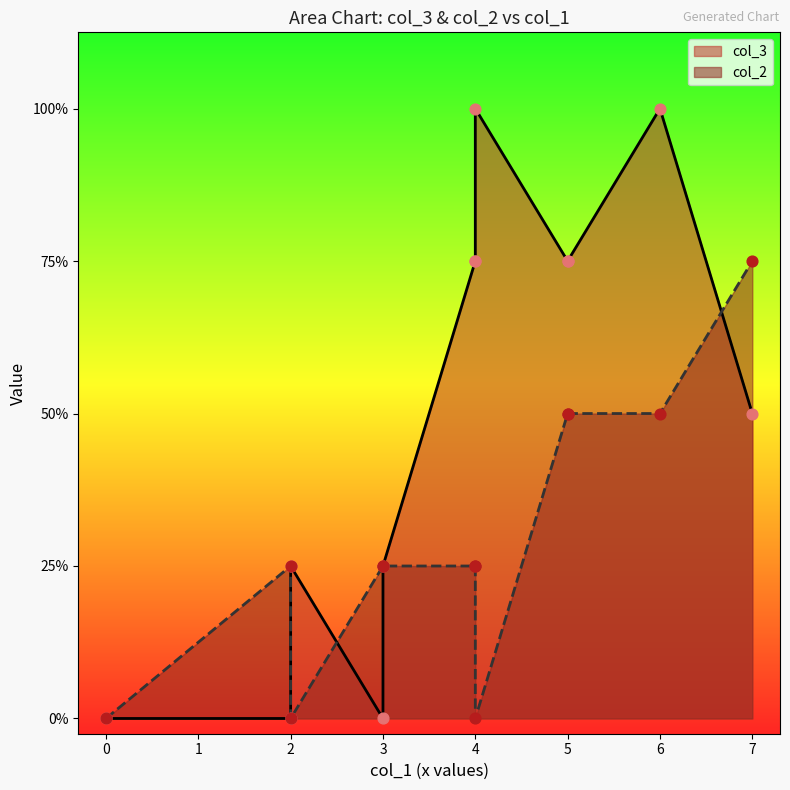

At which category is the sum across all series the highest?

6